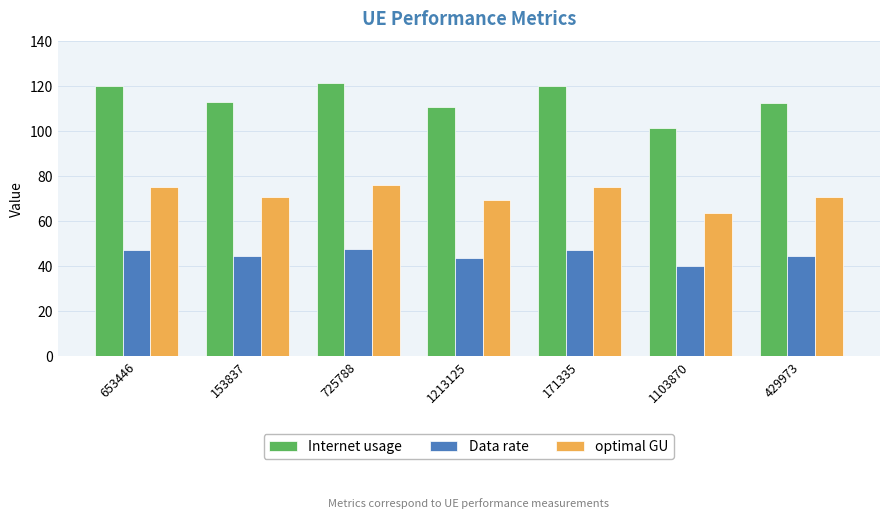

What is the average value of the optimal GU series?

71.6